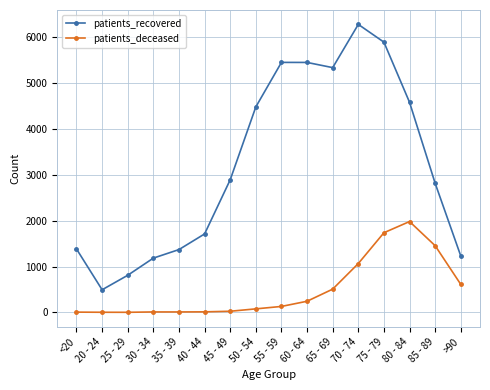

At how many categories does at least one series exceed 3289?

7